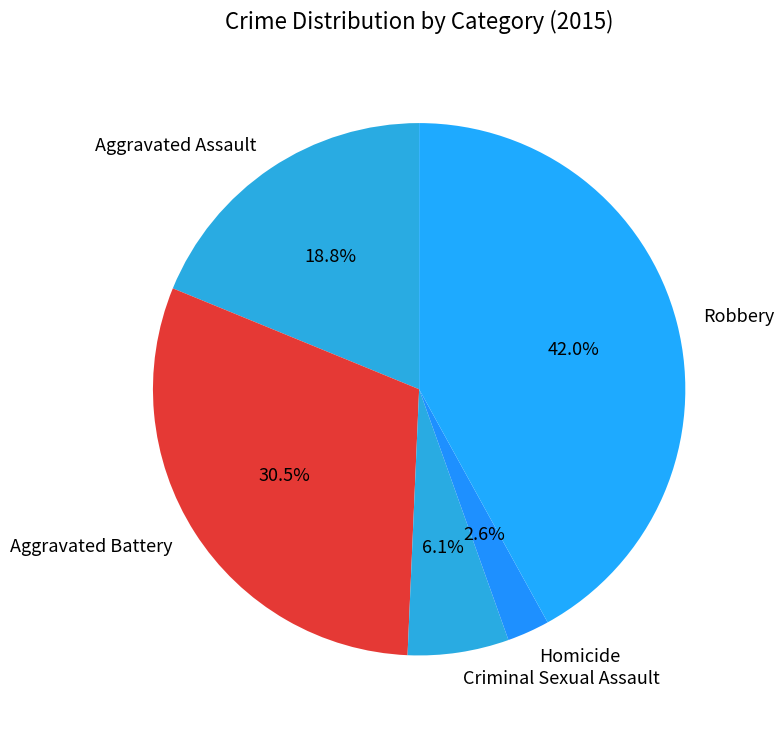

Rank the categories by value from highest to lowest.

Robbery, Aggravated Battery, Aggravated Assault, Criminal Sexual Assault, Homicide